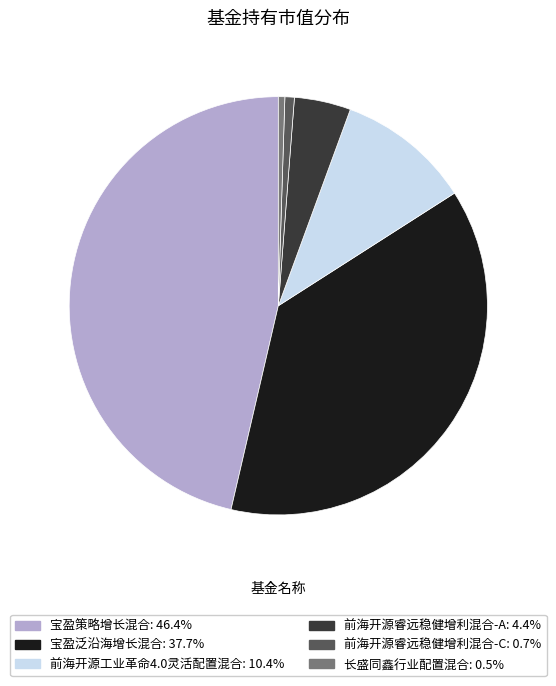

How many segments does this pie chart have?

6